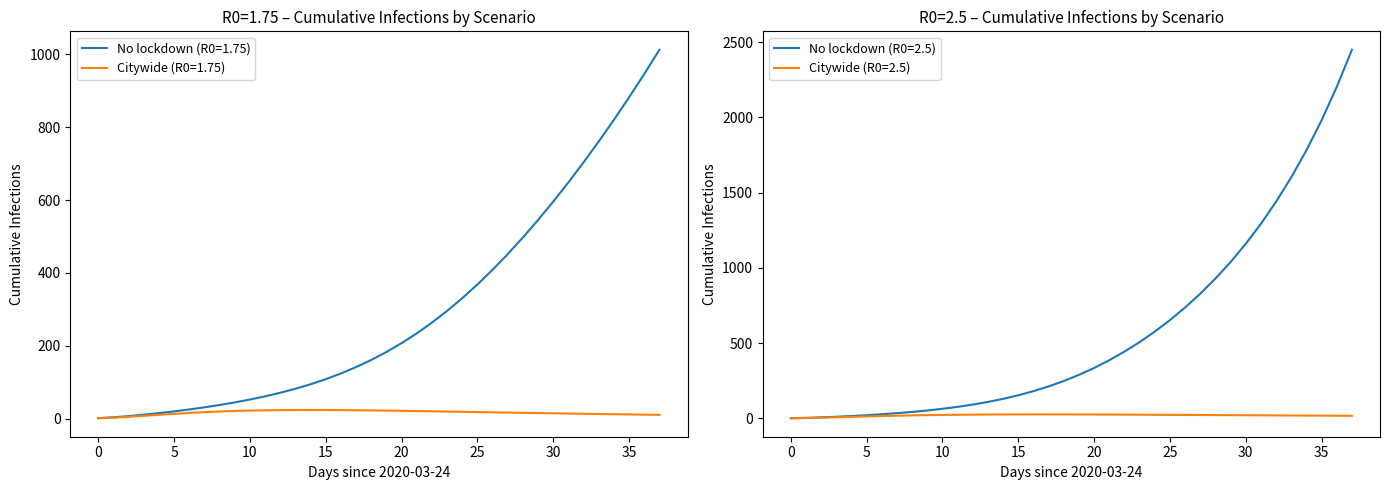

The No initial lockdown (R0=2.0) series shows 248.5 at 18. True or false?

True